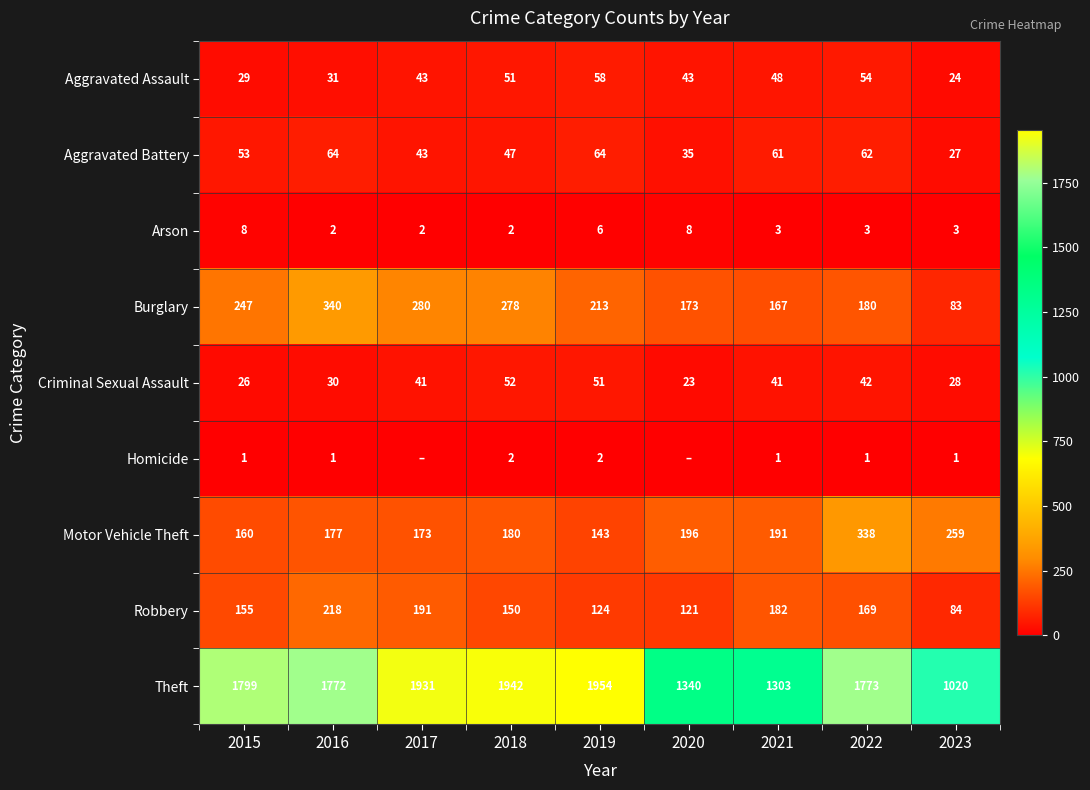

What is the approximate value of Motor Vehicle Theft at 2020?

196